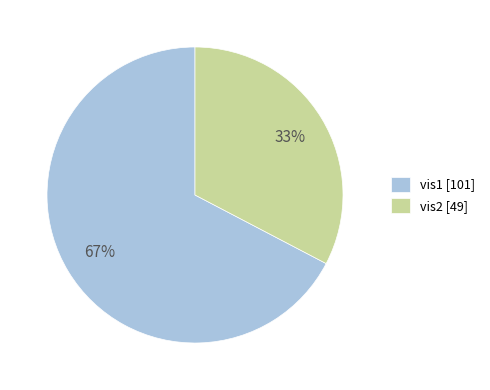

Does any single category account for the majority?

Yes